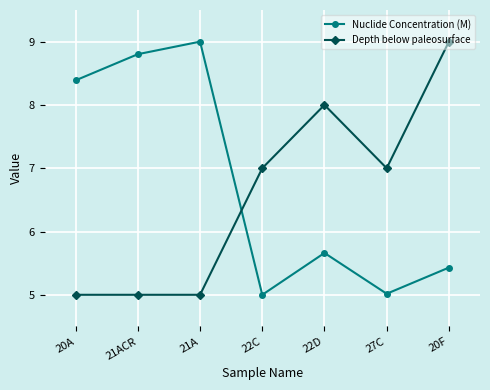

The Depth below paleosurface series shows 13.7 at 22D. True or false?

False